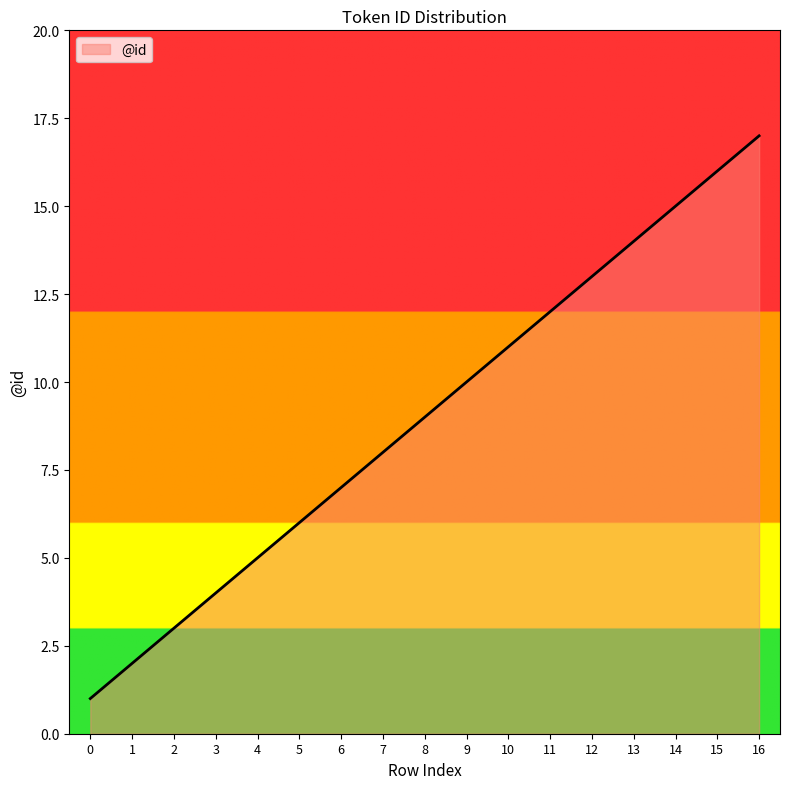

What is the greatest value displayed?

17